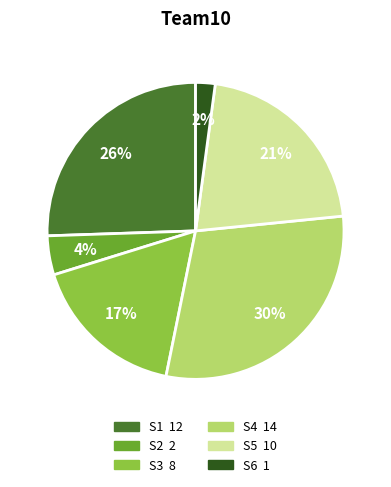

Is there any slice that represents more than half of the pie?

No